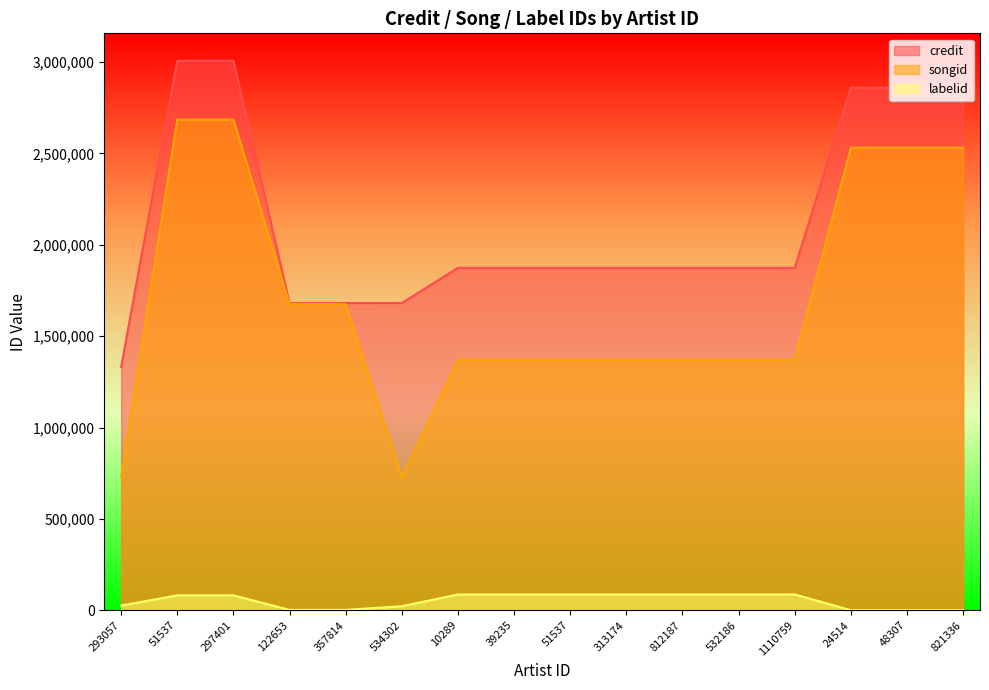

Is the value of credit at 534302 greater than the value of labelid at 51537?

Yes